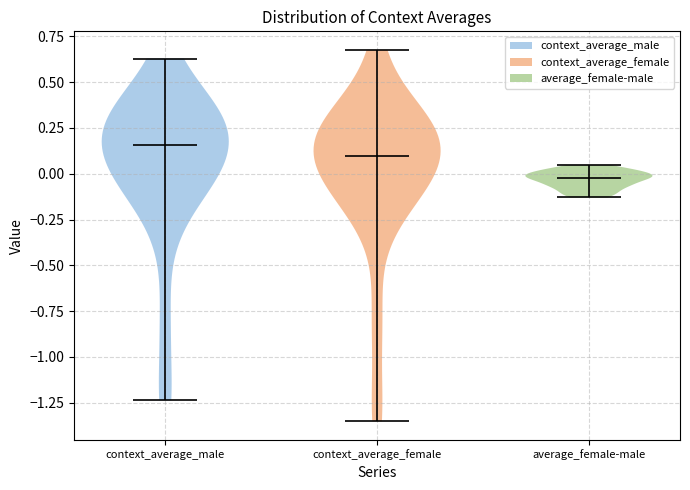

Which violin has the highest median line?

context_average_male